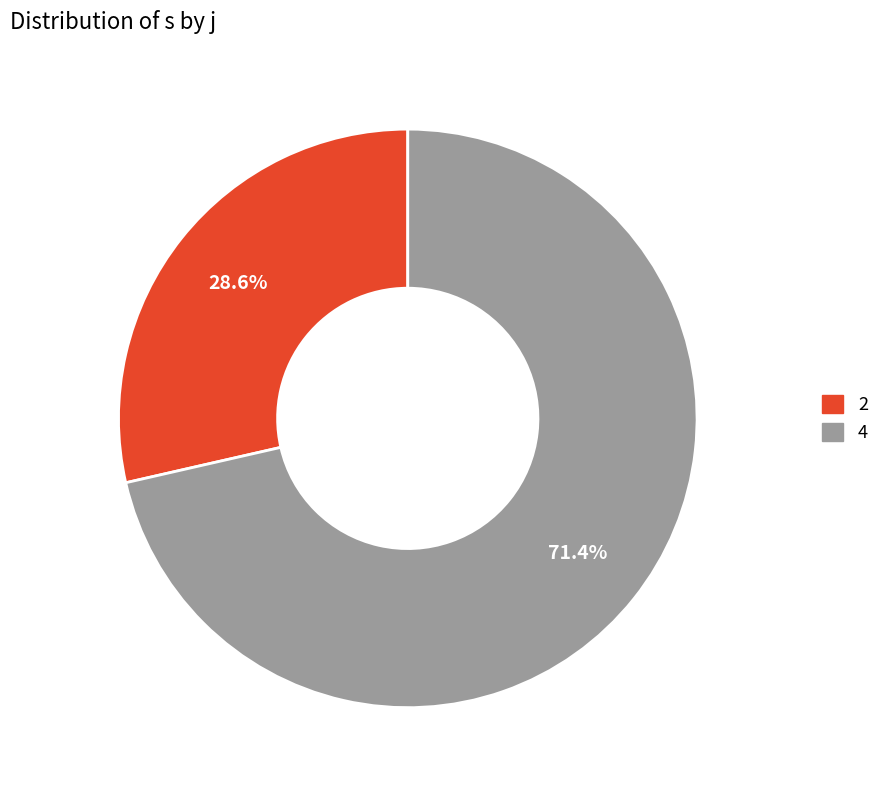

How many slices are in this pie chart?

2